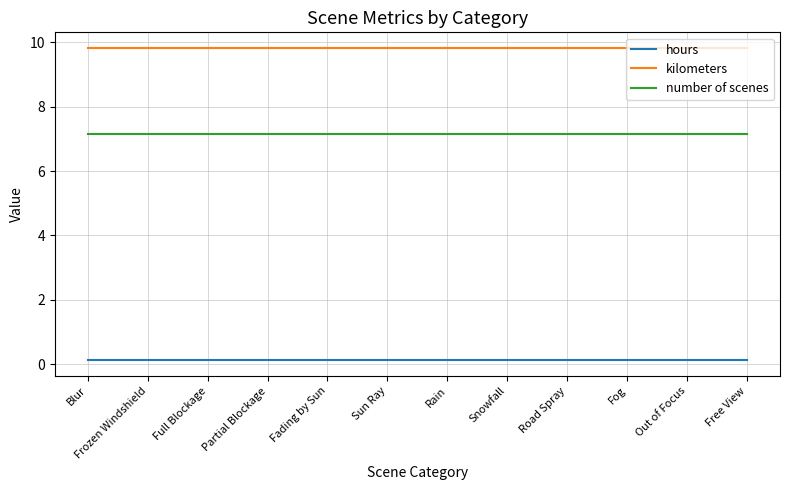

What is the minimum value for kilometers?

9.8